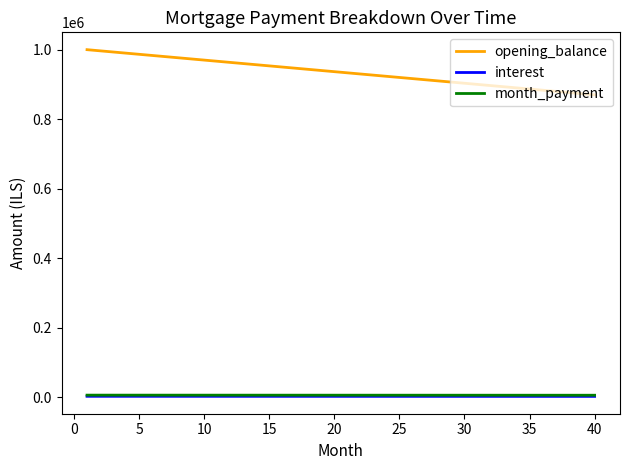

True or false: opening_balance and month_payment cross at least once.

False